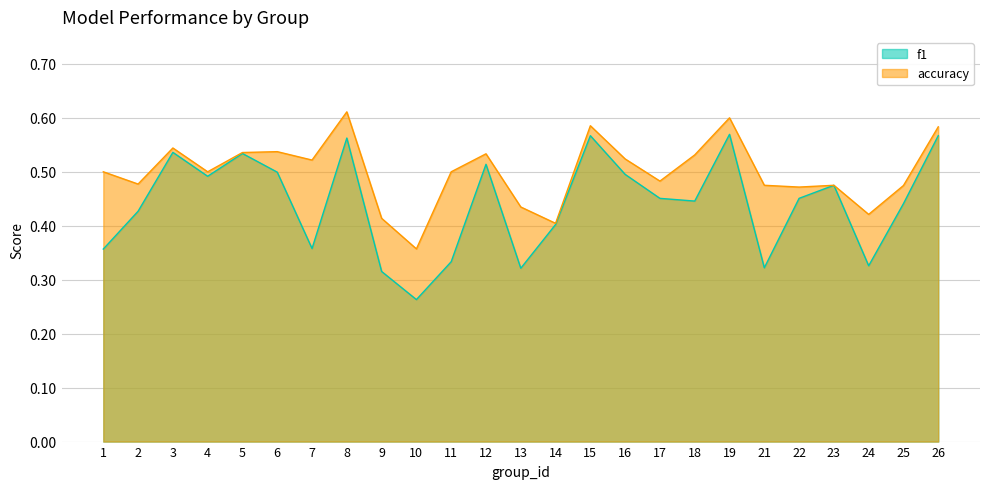

What is the average value of the f1 series?

0.4